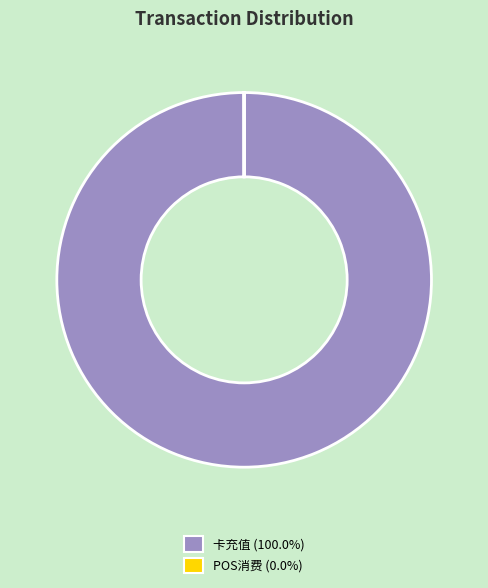

Is there any slice that represents more than half of the pie?

Yes